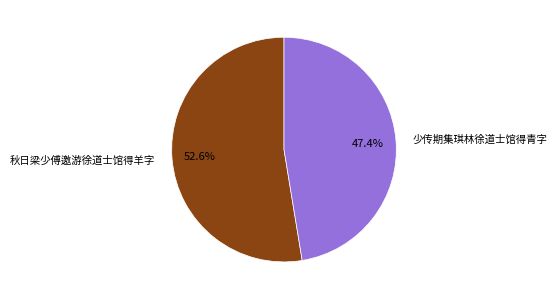

To the nearest percent, what is the difference between the 少传期集琪林徐道士馆得青字 and 秋日梁少傅邀游徐道士馆得羊字 slice percentages?

5%